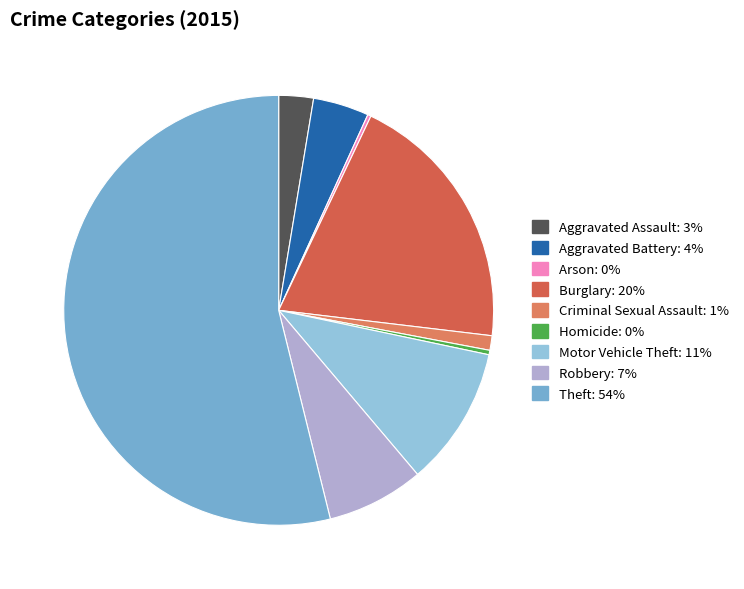

The Robbery slice represents 7% of the pie. True or false?

True